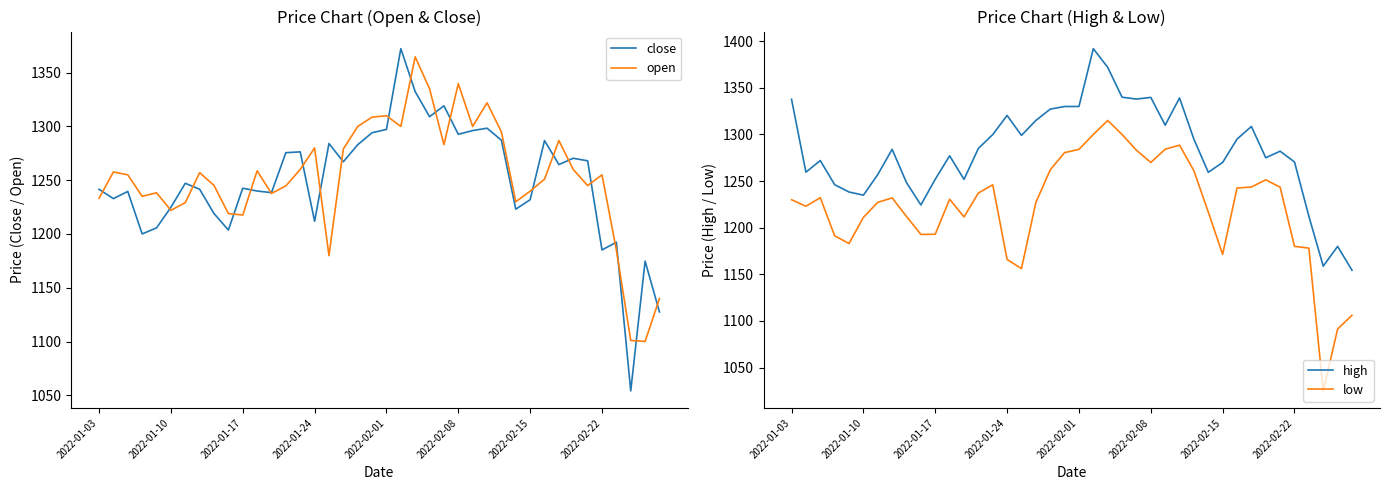

At which label does high first exceed 1284?

2022-01-03